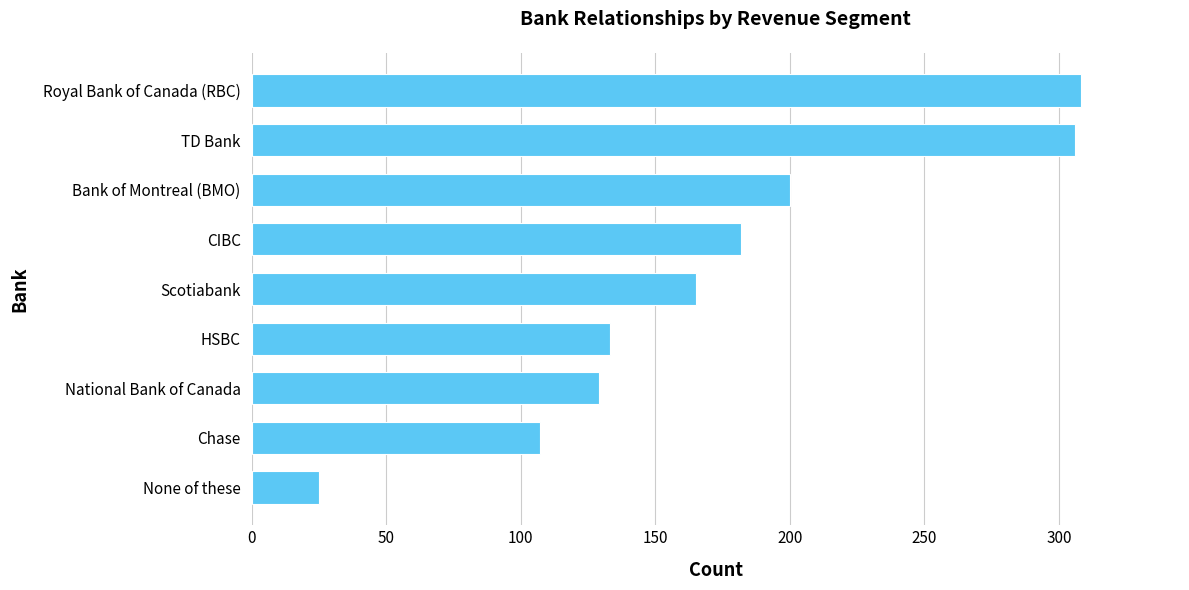

What is the approximate value at TD Bank?

306